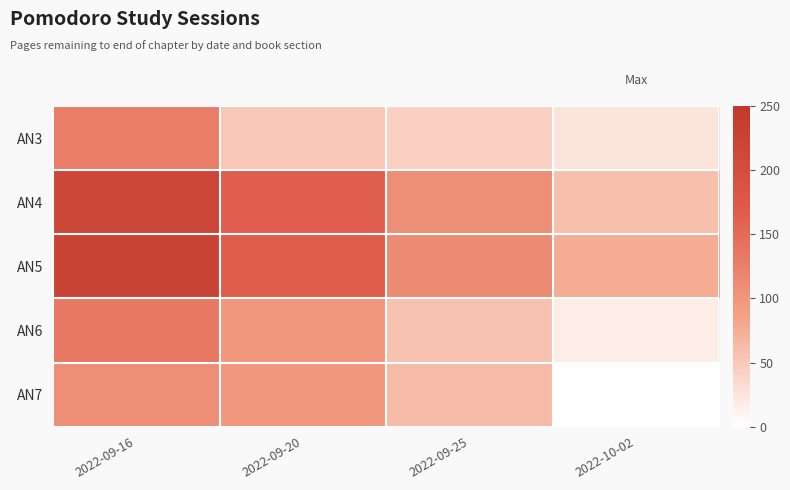

Reading left to right, what are all the values shown in this chart?

AN3: 2022-09-16=128	2022-09-20=51	2022-09-25=43	2022-10-02=25
AN4: 2022-09-16=217	2022-09-20=164	2022-09-25=109	2022-10-02=58
AN5: 2022-09-16=221	2022-09-20=166	2022-09-25=111	2022-10-02=77
AN6: 2022-09-16=134	2022-09-20=99	2022-09-25=57	2022-10-02=17
AN7: 2022-09-16=109	2022-09-20=99	2022-09-25=63	2022-10-02=0